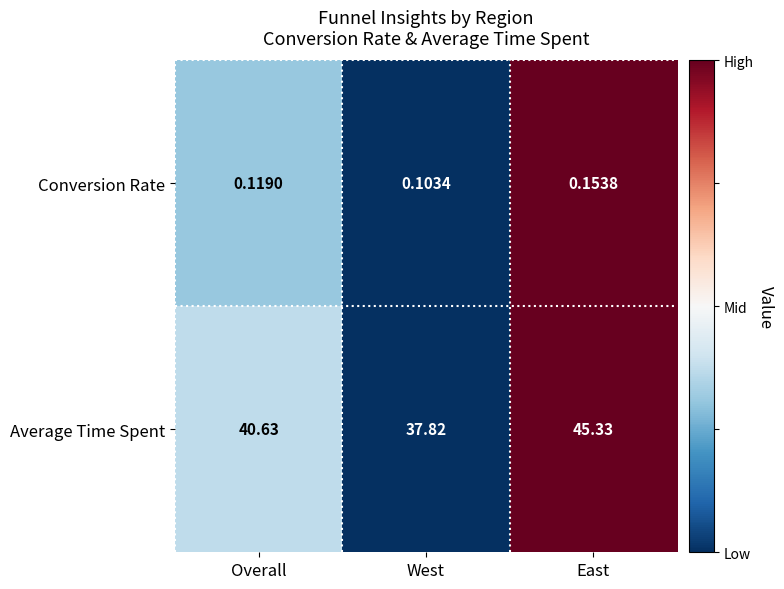

At which category is the sum across all series the highest?

East